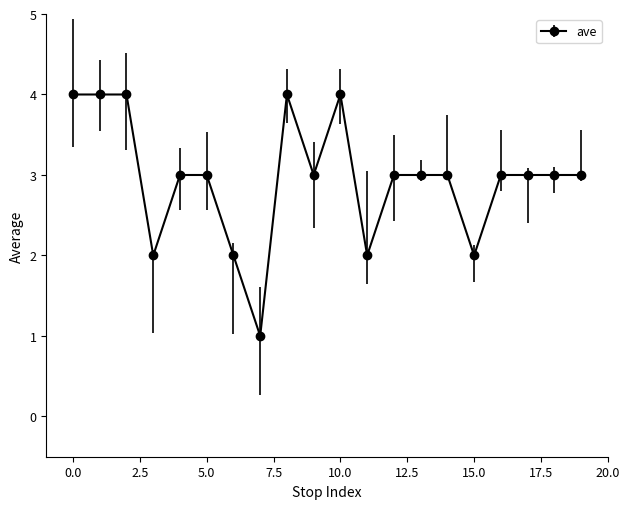

What is the value of the 16th point from the left?

2